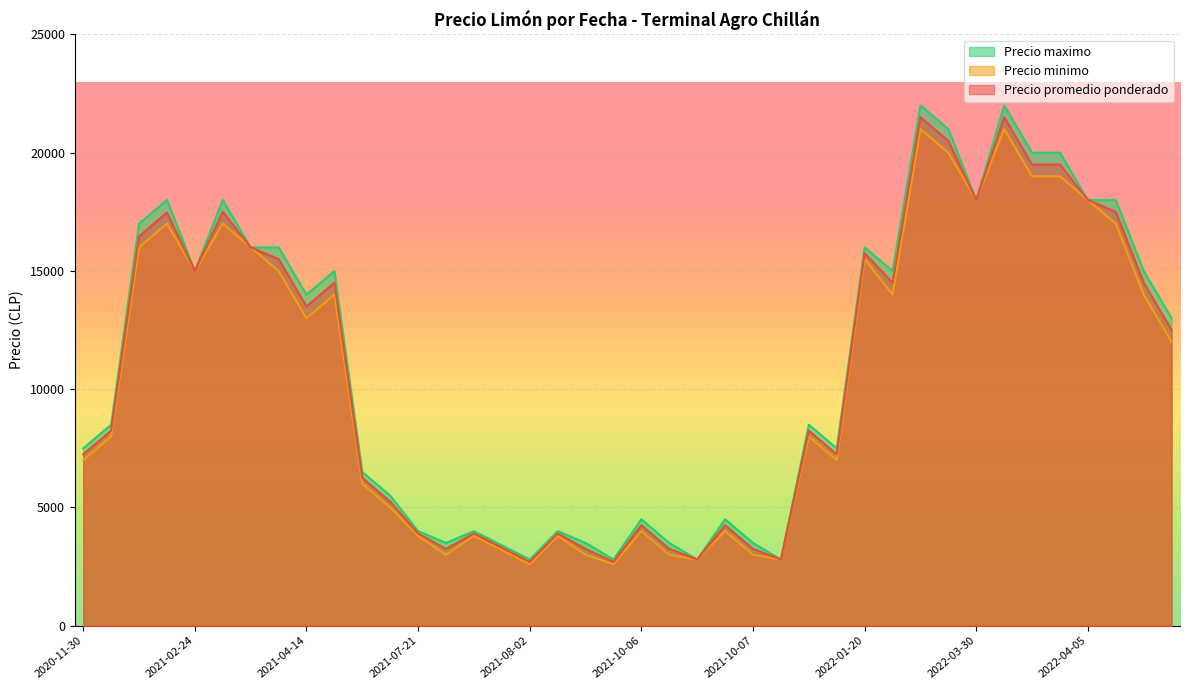

What is the difference between the maximum and second lowest values in the Precio minimo series?

18400